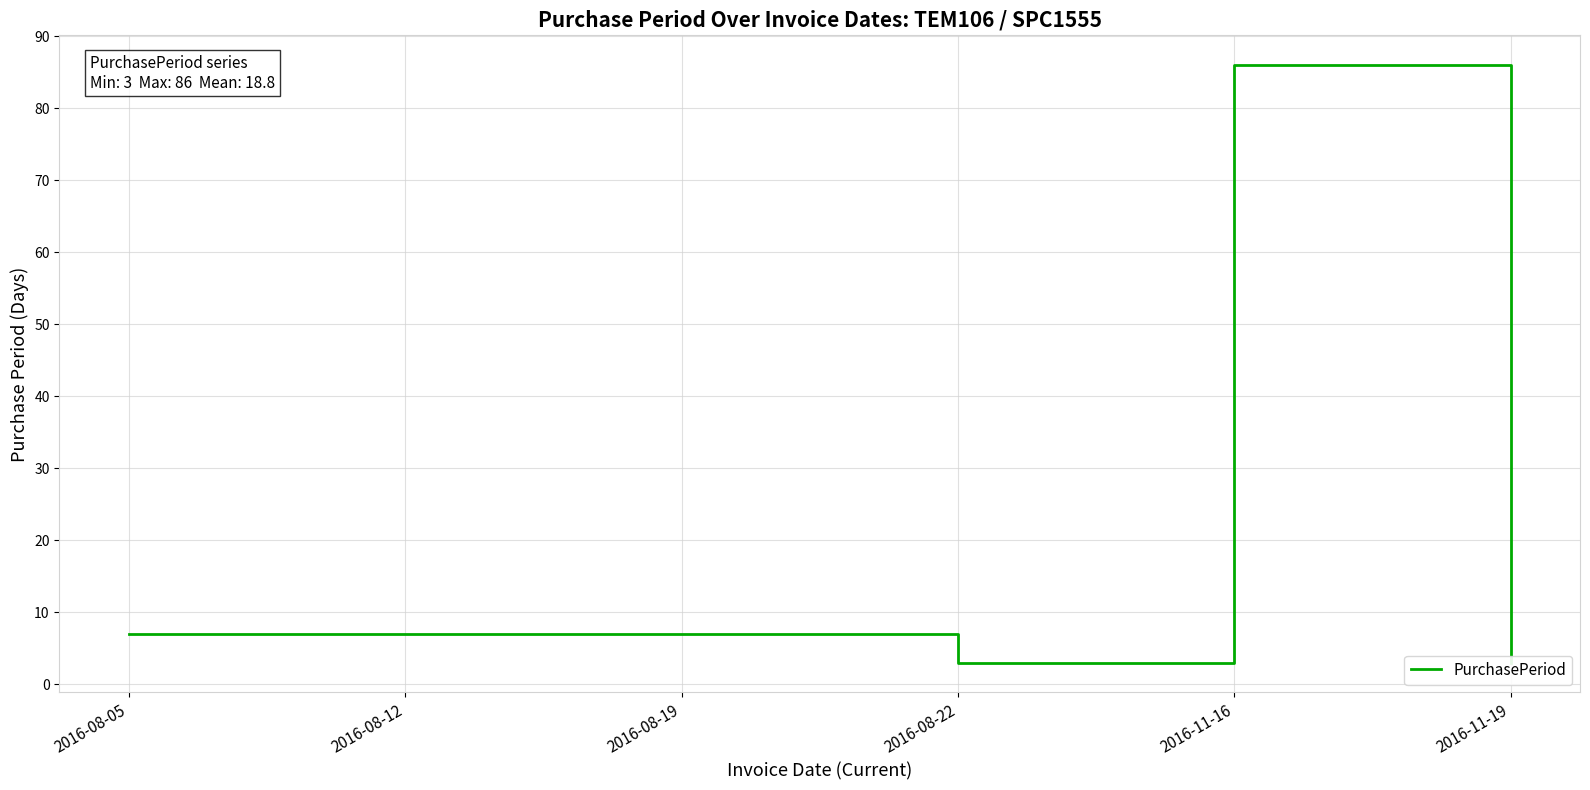

Reading right to left, list all the values displayed in this chart.

2016-11-19=3	2016-11-16=86	2016-08-22=3	2016-08-19=7	2016-08-12=7	2016-08-05=7